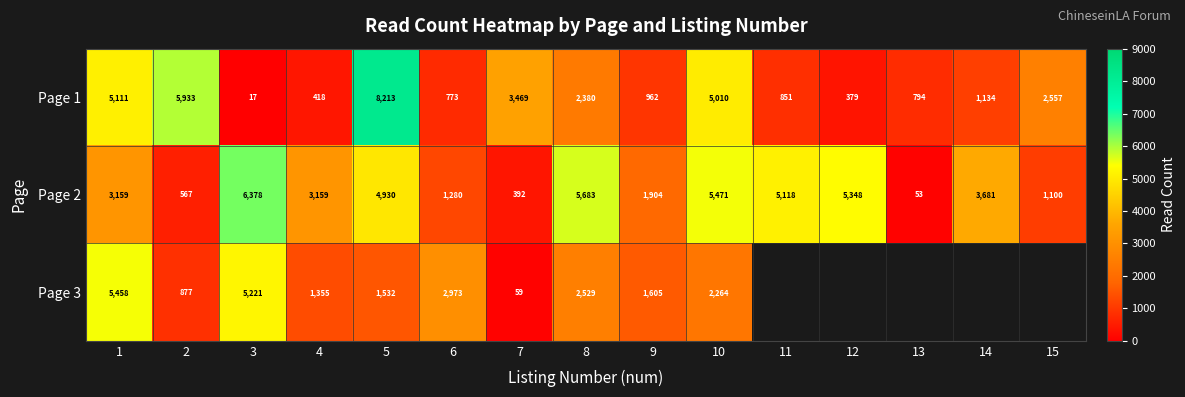

What is the total value across all series at 6?

5026